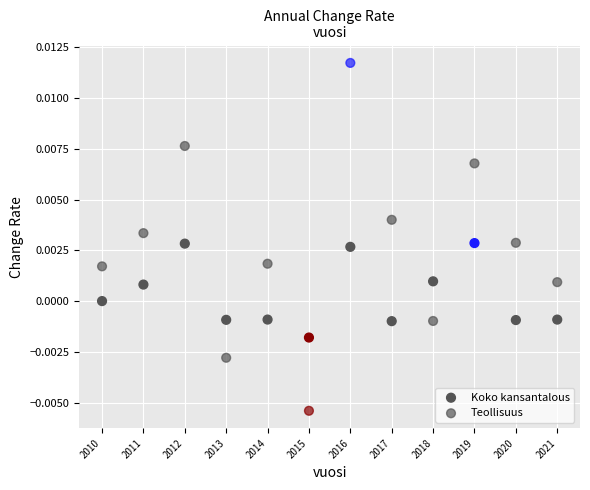

Count the number of points in this scatter plot.

24